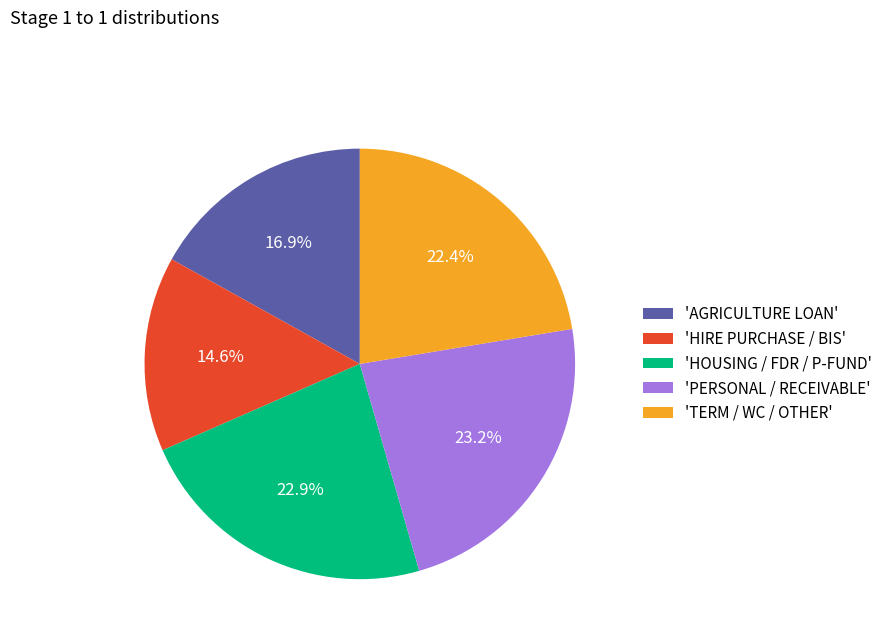

How many slices are in this pie chart?

5